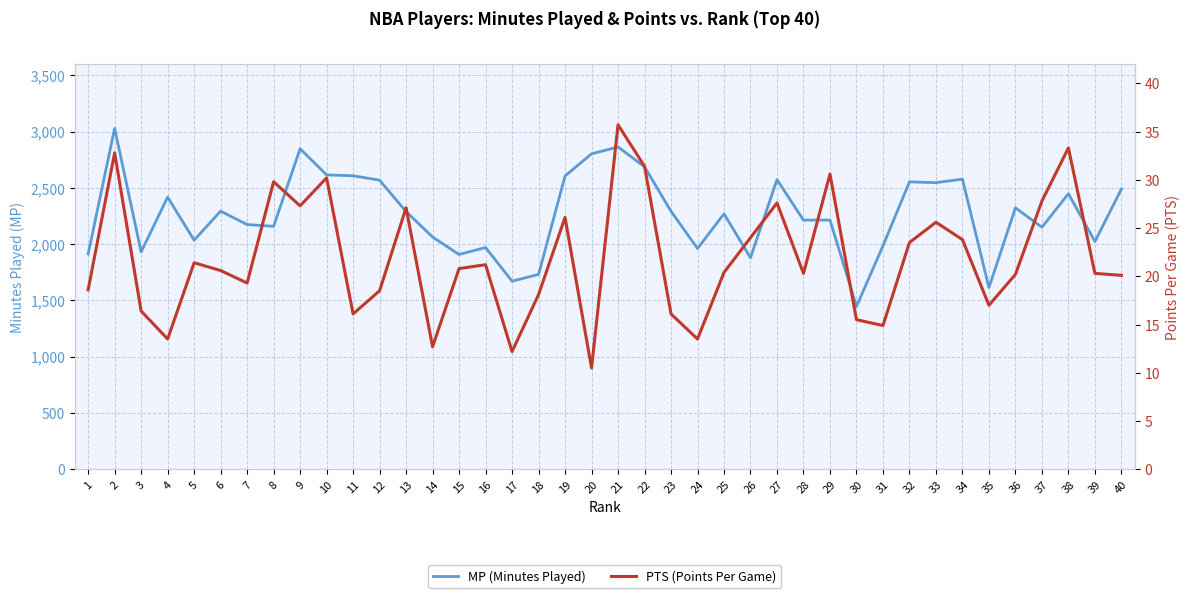

What is the lowest value of the MP (Minutes Played) series?

1446.0